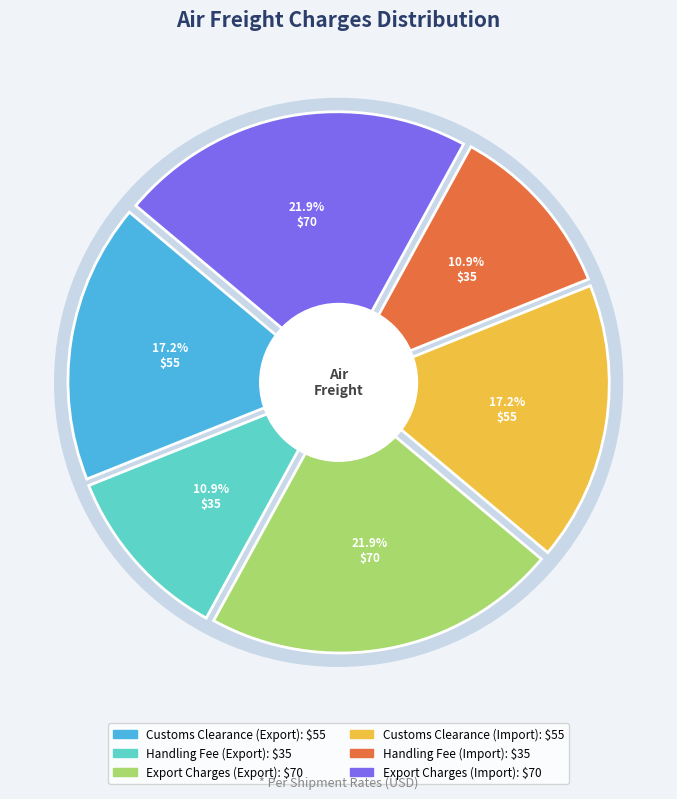

What is the total percentage of Export Charges (Export) and Handling Fee (Export)?

32.8%